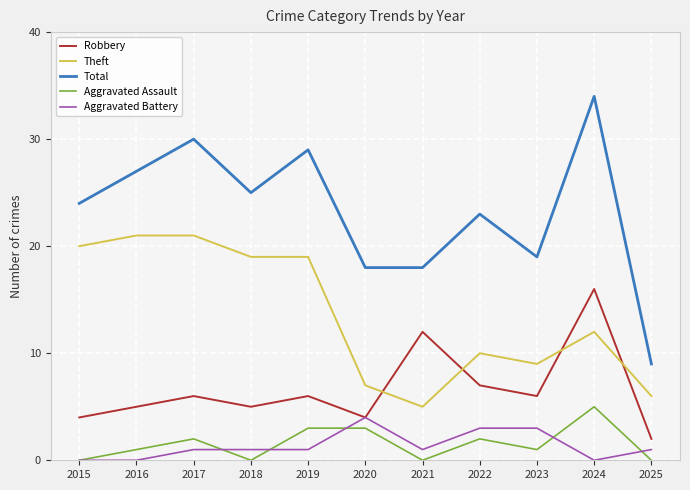

The Theft series shows 35 at 2015. True or false?

False